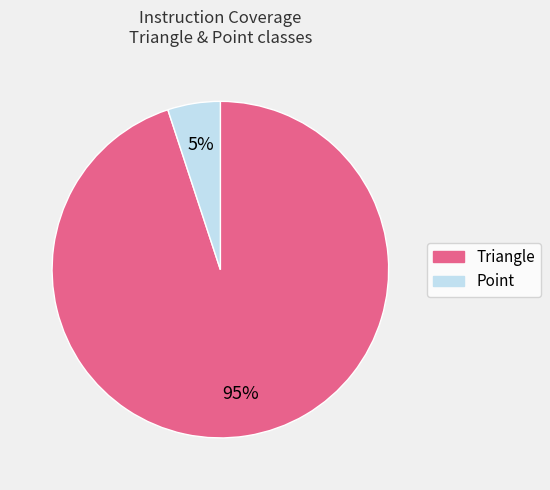

To the nearest percent, what is the difference between the largest and smallest slice percentages?

90%